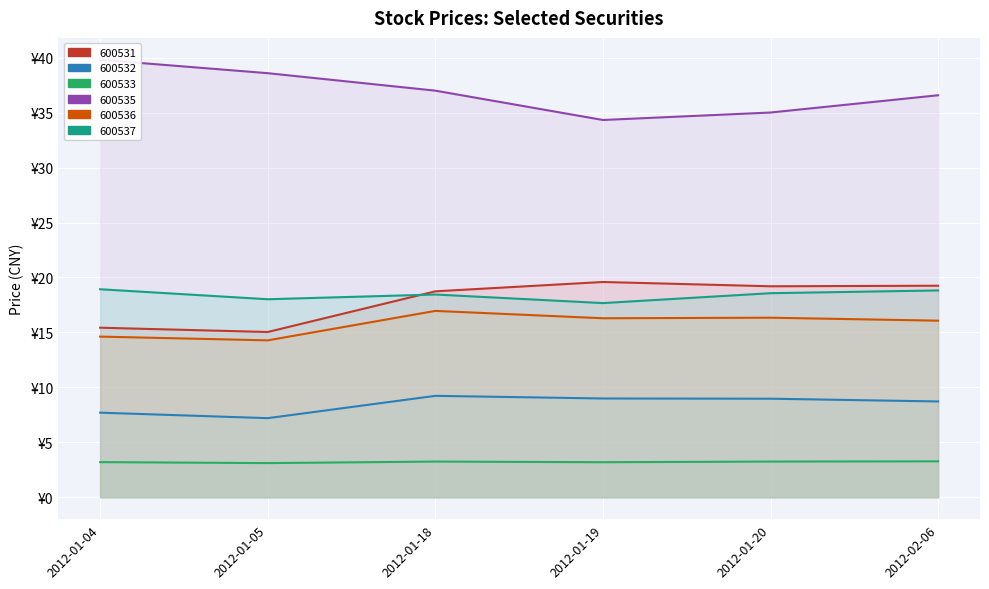

Is the value of 600532 at 2012-01-18 greater than the value of 600531 at 2012-01-18?

No